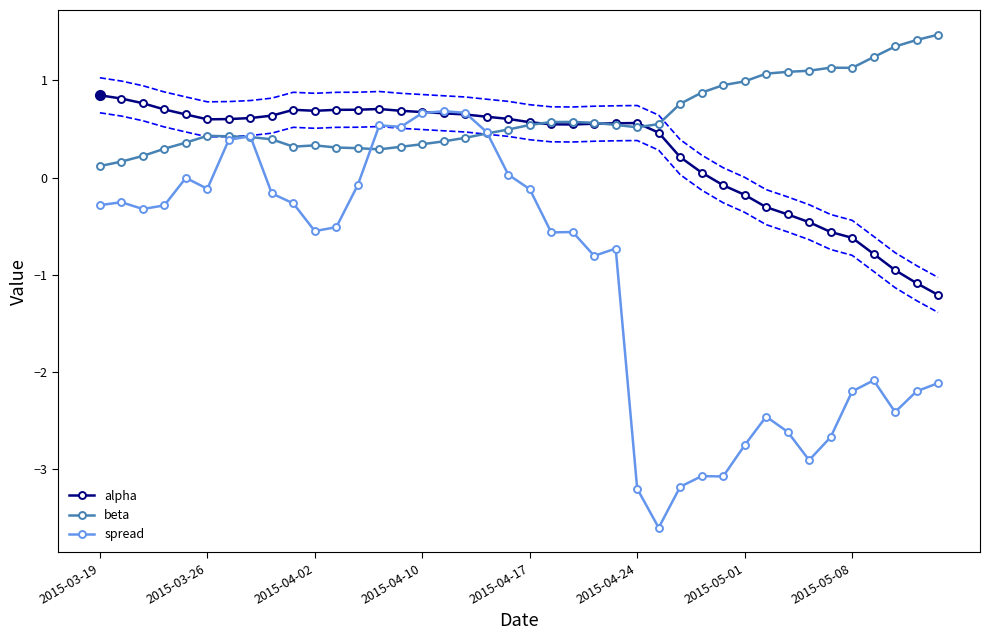

What is the minimum value for alpha?

-1.2